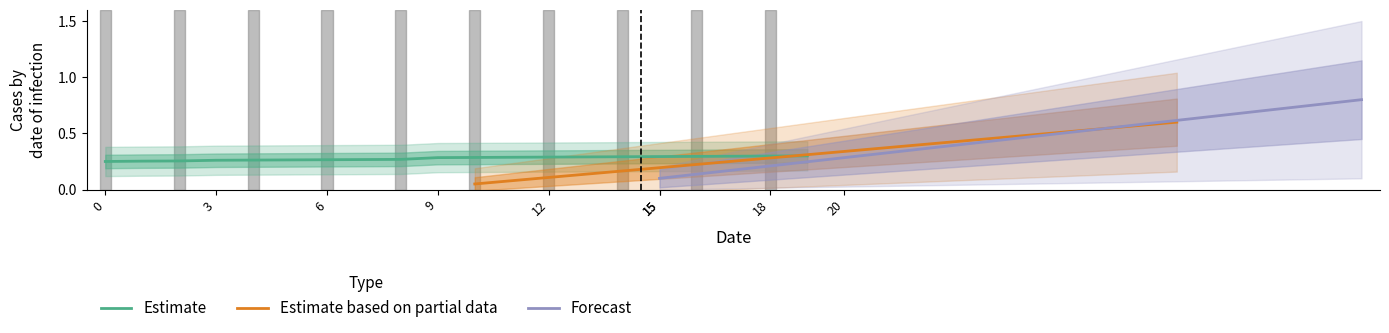

At how many categories does at least one series exceed 0?

20